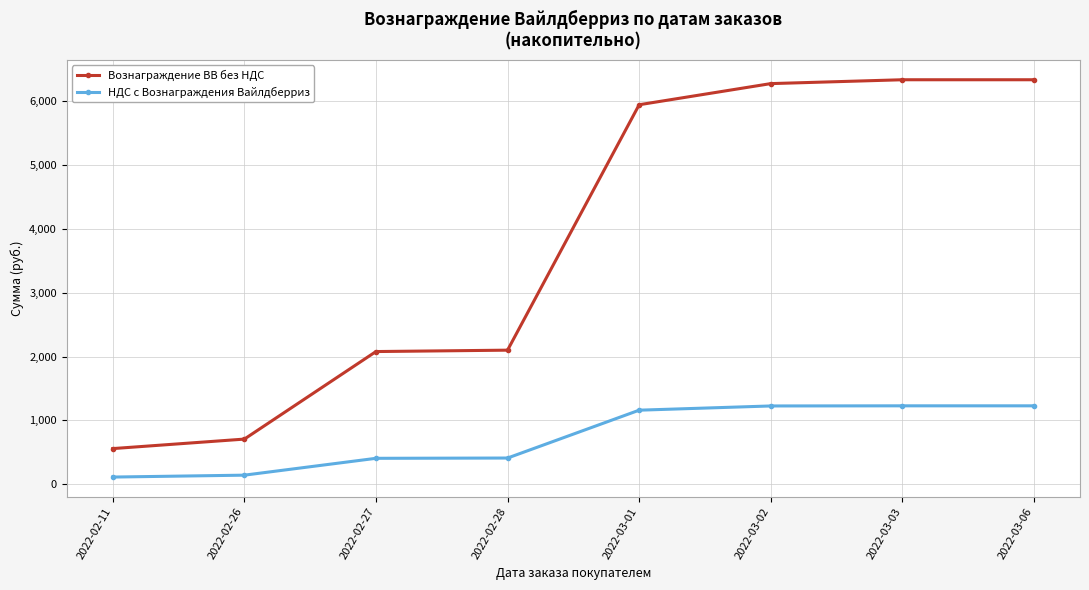

List the series in order of their peak value, highest first.

Вознаграждение ВВ без НДС, НДС с Вознаграждения Вайлдберриз